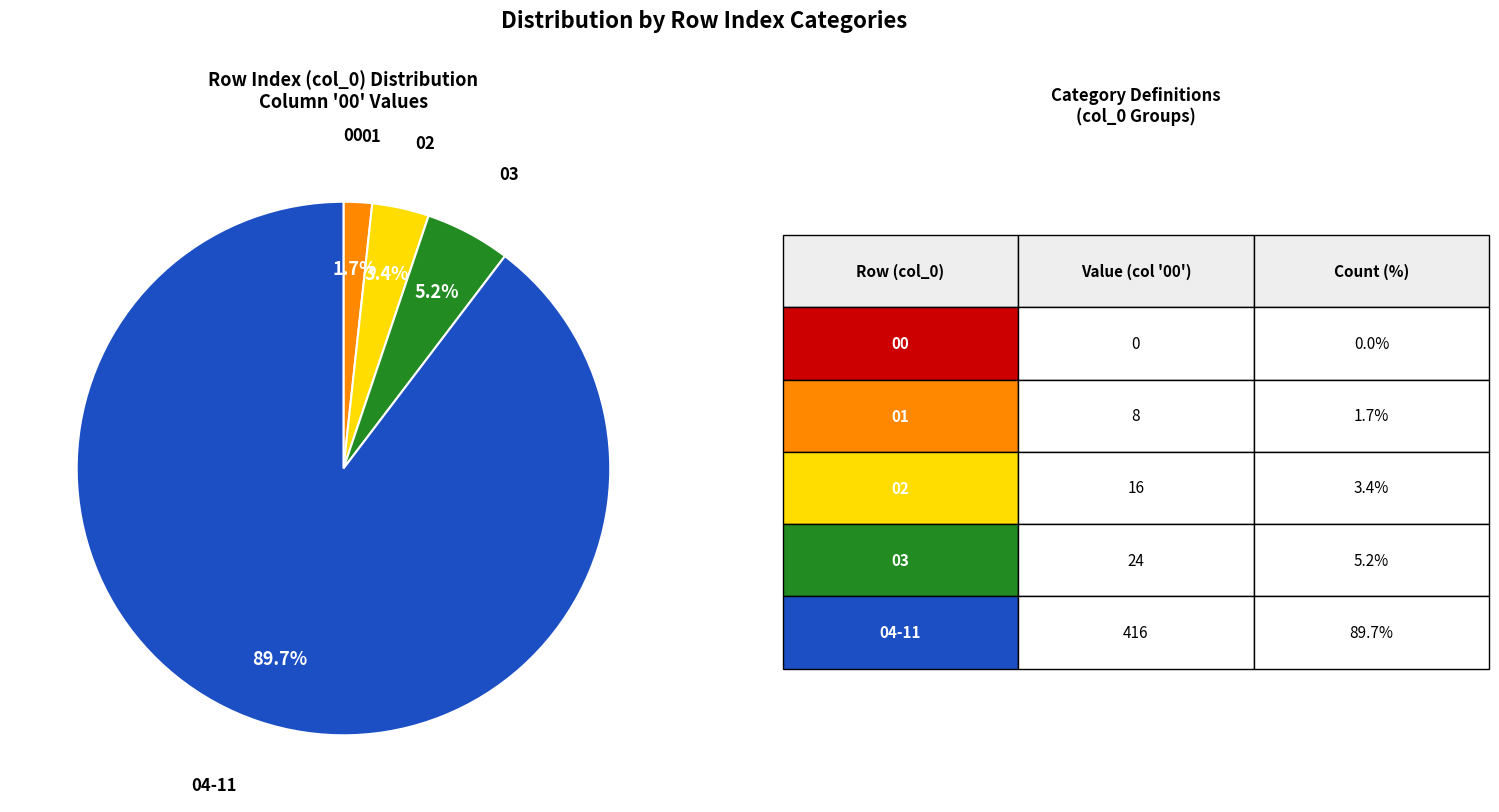

To the nearest percent, what is the difference between the largest and smallest slice percentages?

90%